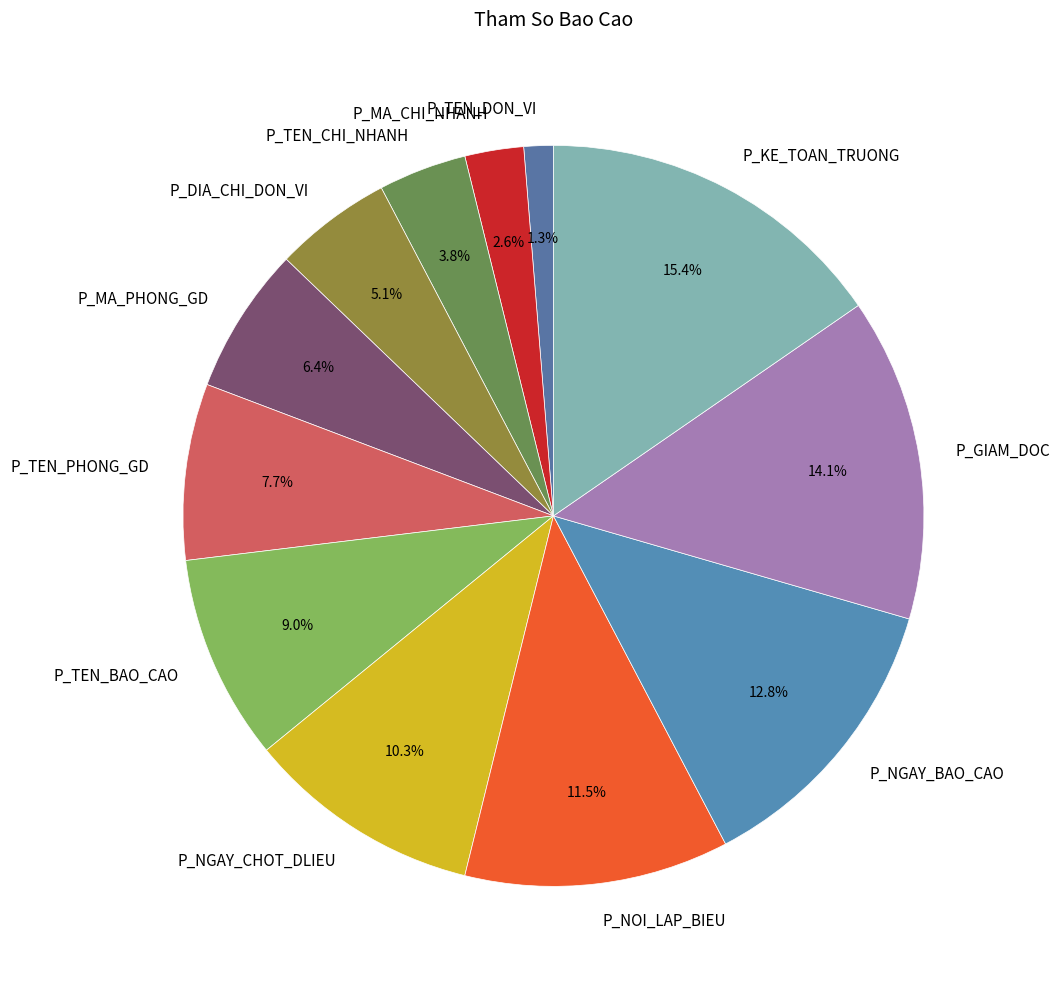

To the nearest percent, what is the combined percentage of P_MA_PHONG_GD and P_TEN_PHONG_GD?

14%